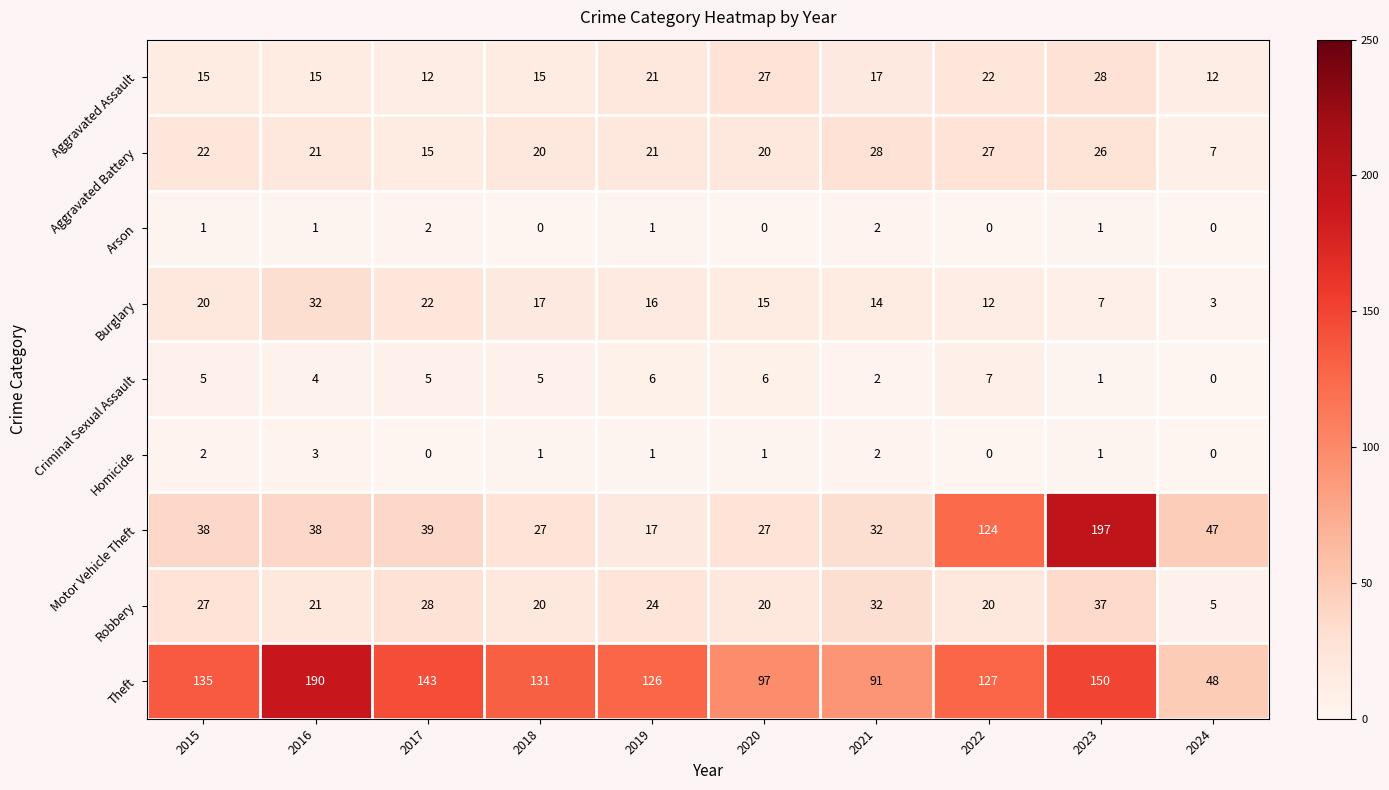

The Theft series shows 83 at 2015. True or false?

False